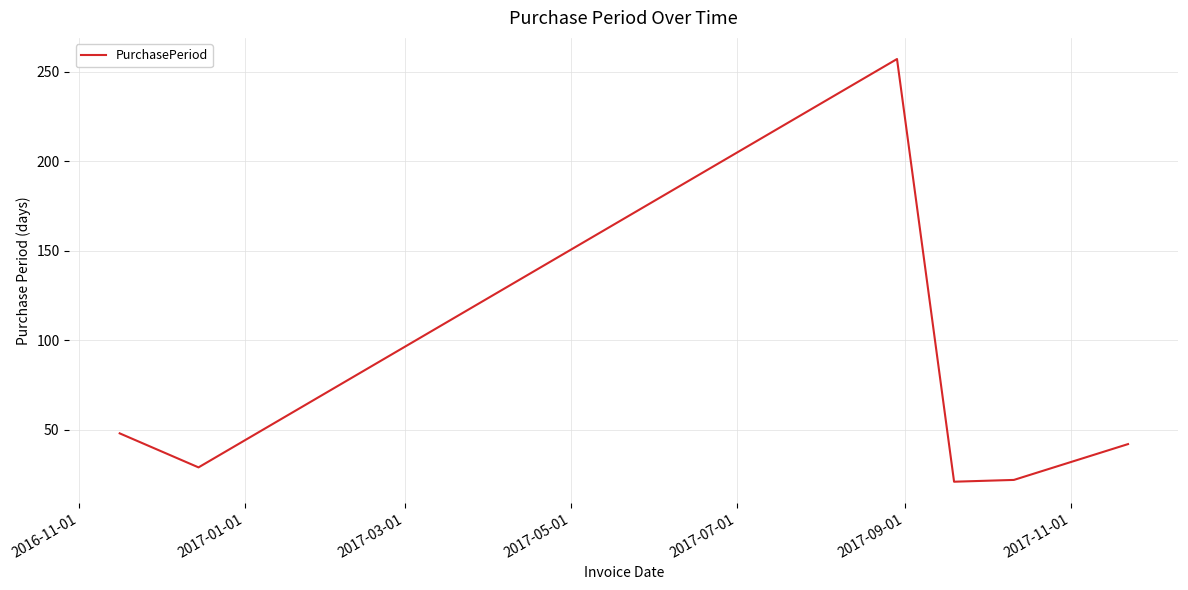

What is the difference between the maximum and second lowest values?

235